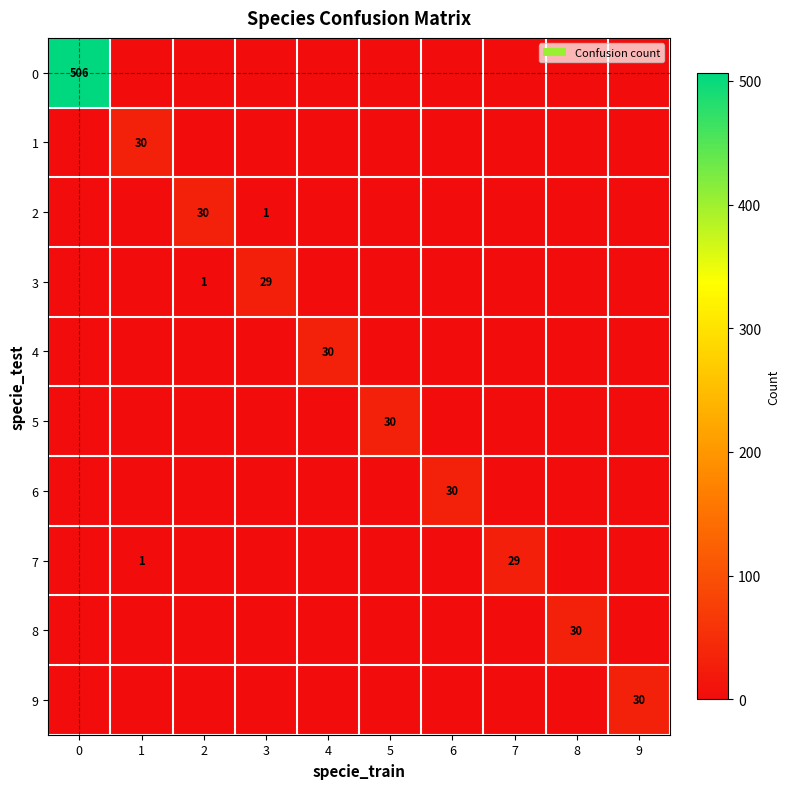

True or false: 7 has a value of 2 at 1.

False